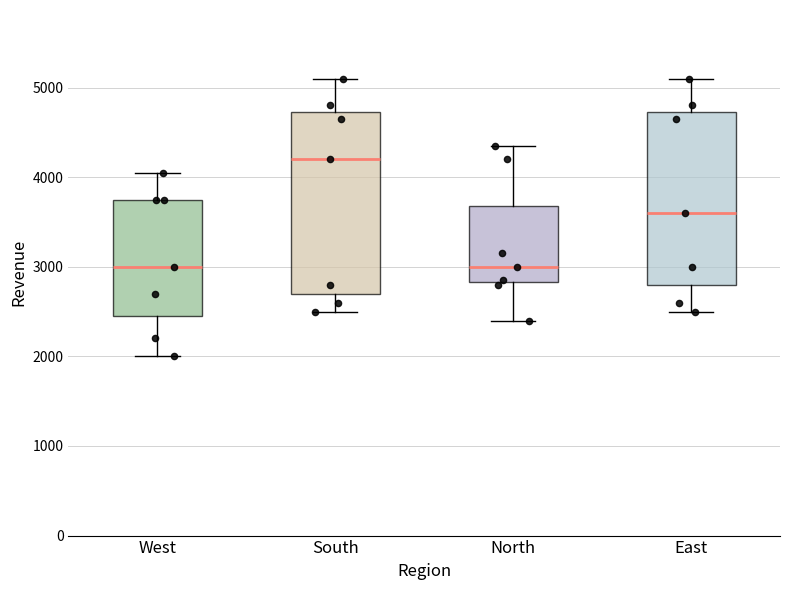

Reading left to right, transcribe this box plot: for each box, give where its median line is, the range the box spans, and where its two whiskers end, as read against the y-axis. The values are not printed on the chart, so give them approximately, as read against the axis.

West: median 3000, box 2500 to 3800, whiskers 2000 to 4100
South: median 4200, box 2700 to 4700, whiskers 2500 to 5100
North: median 3000, box 2800 to 3700, whiskers 2400 to 4400
East: median 3600, box 2800 to 4700, whiskers 2500 to 5100